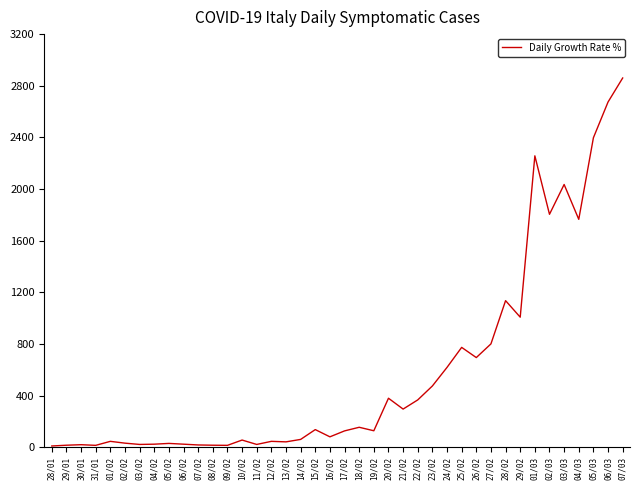

How many values are below 127?

20